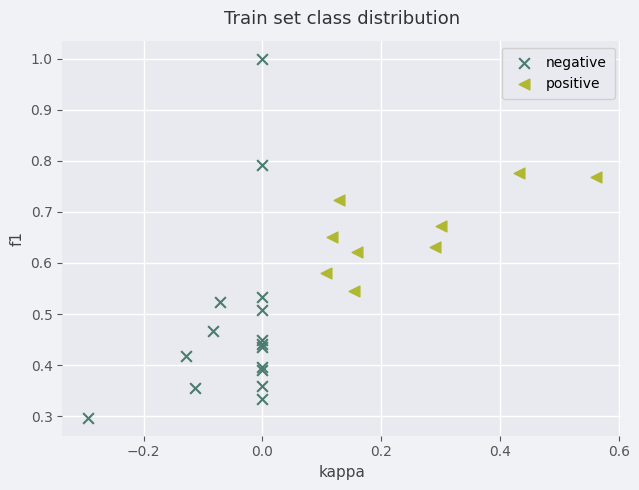

Which series reaches the minimum Y coordinate?

negative